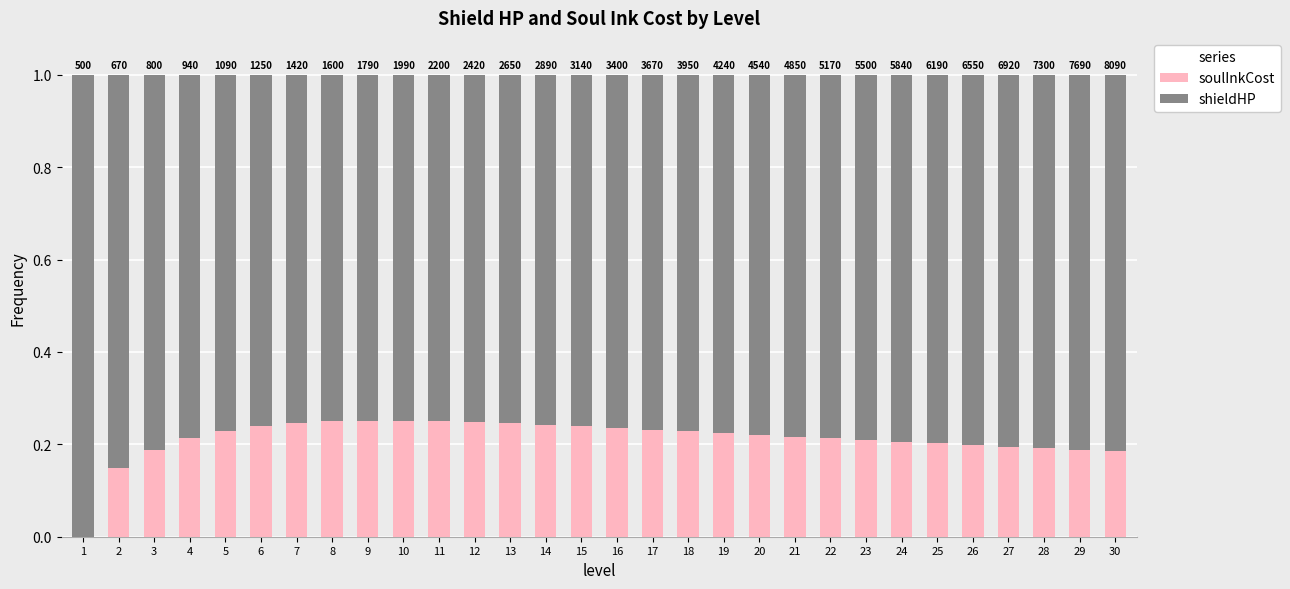

True or false: soulInkCost has a value of 0.4 at 17.

False